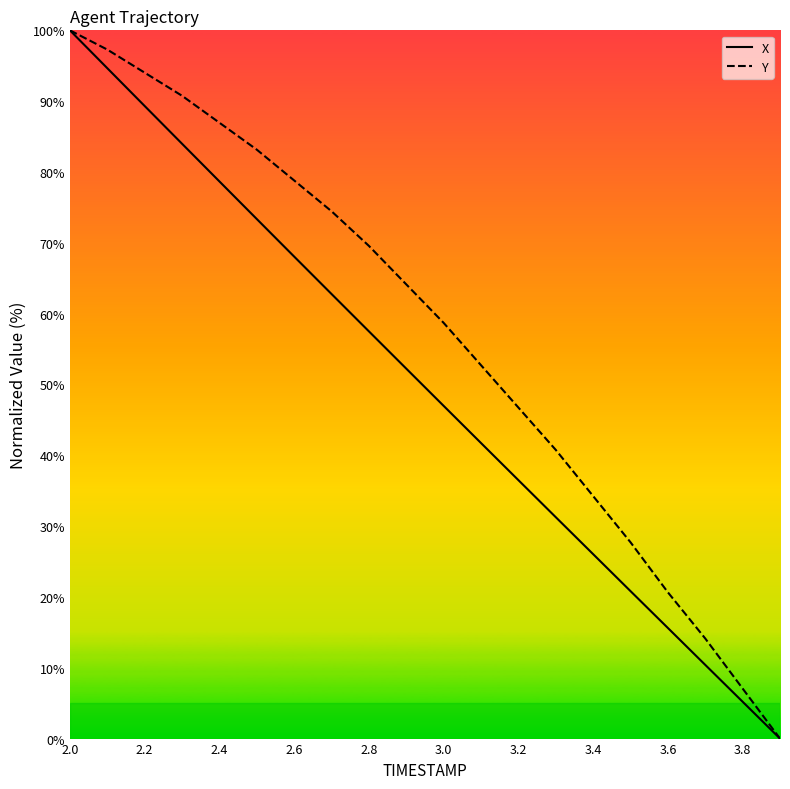

List the series in order of their overall mean, highest first.

Y, X